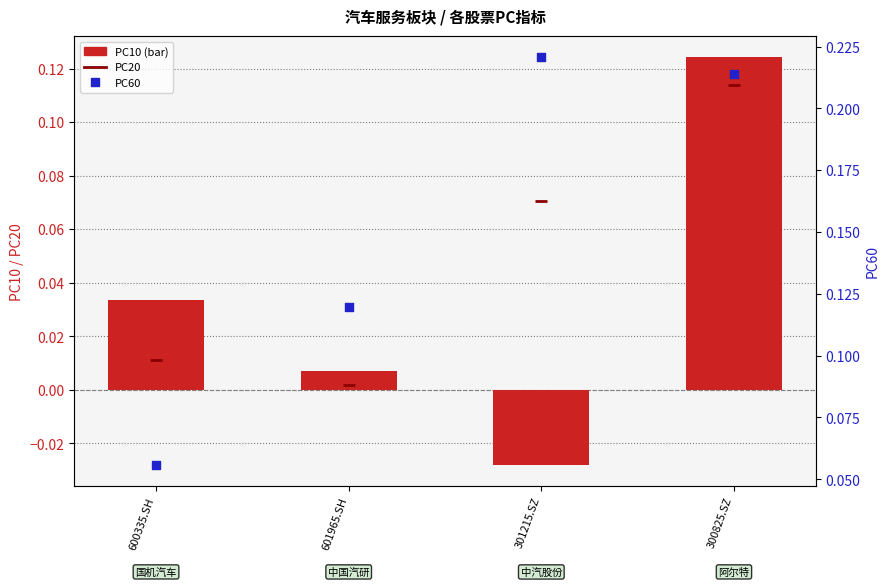

What is the total value across all series at 601965.SH?

0.1